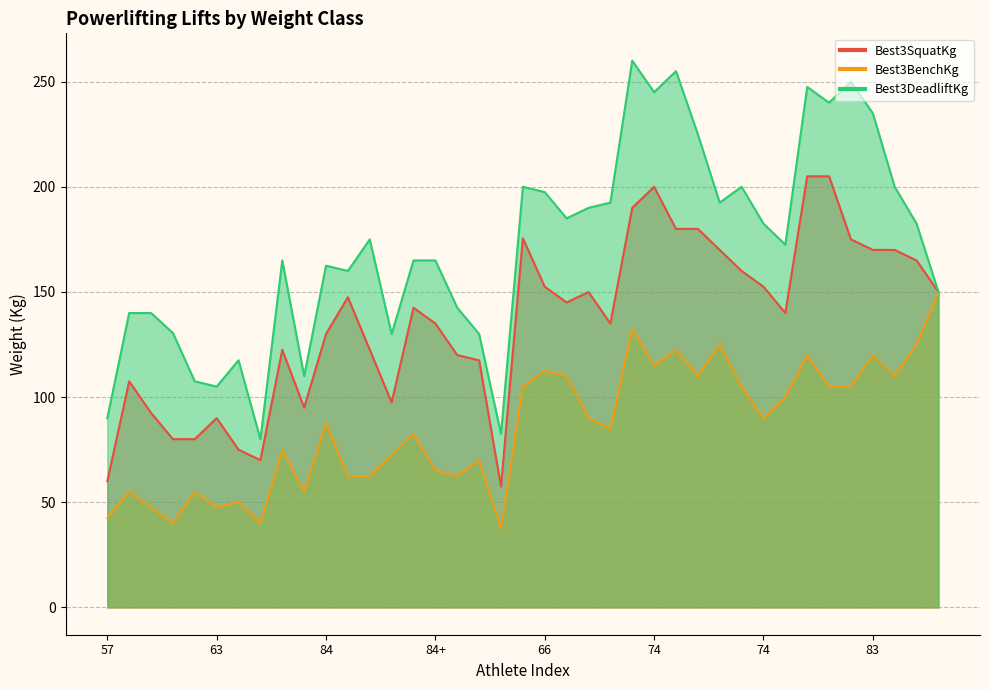

Rank the series at 84 from highest to lowest value.

Best3DeadliftKg, Best3SquatKg, Best3BenchKg